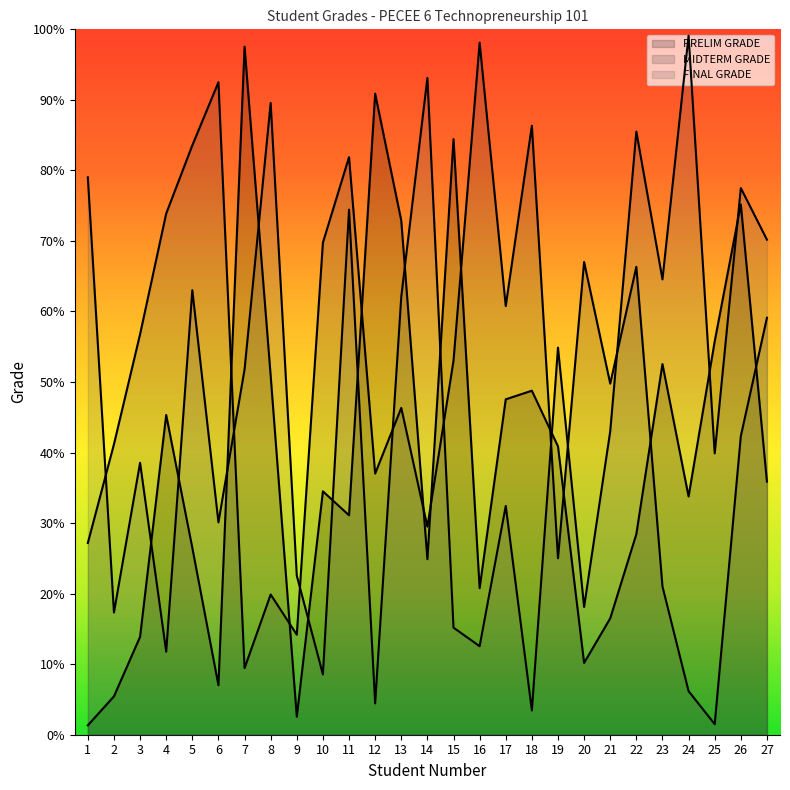

What is the average value of the MIDTERM GRADE series?

48.9